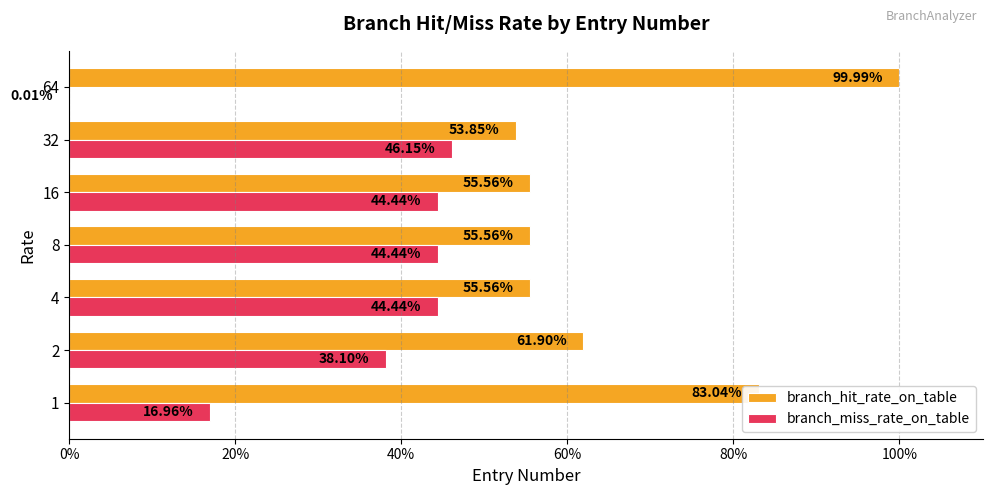

What is the average value of the branch_miss_rate_on_table series?

0.3